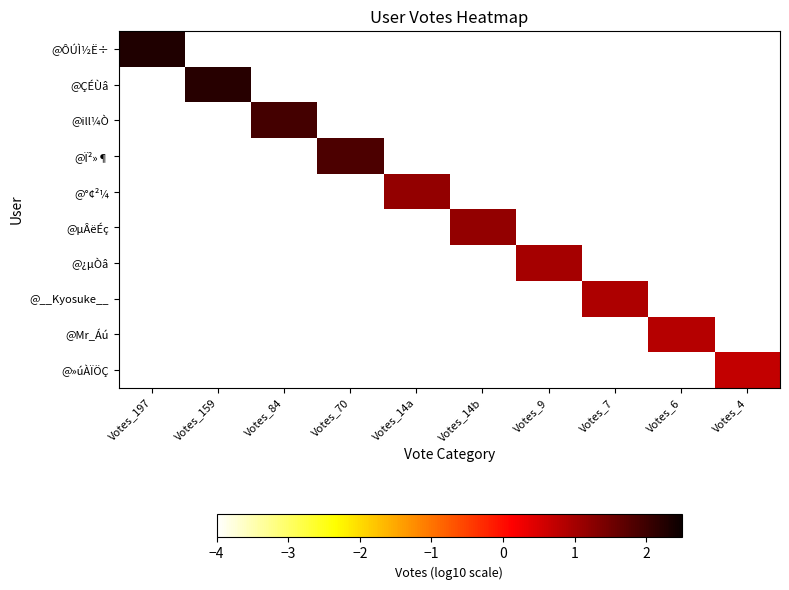

What is the total value across all series at Votes_14a?

-34.8